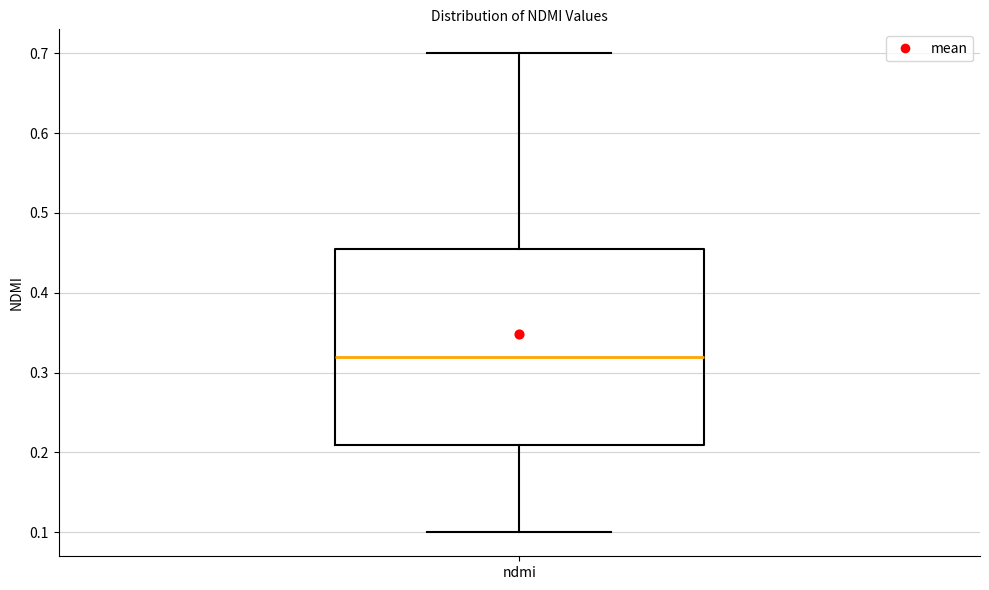

Read this box plot against the y-axis: the position of the median line, the range covered by the box, and the ends of both whiskers. The values are not printed on the chart, so give them approximately, as read against the axis.

median 0.32, box 0.21 to 0.46, whiskers 0.10 to 0.70